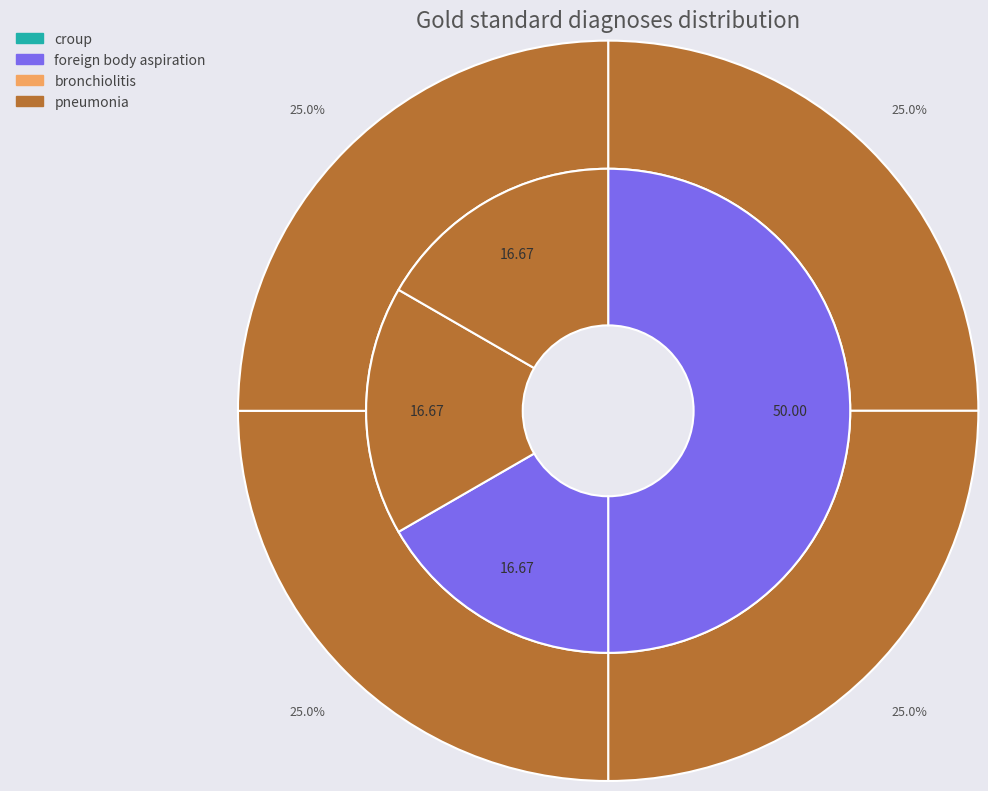

Is it true that foreign body aspiration is 15% of the pie?

False